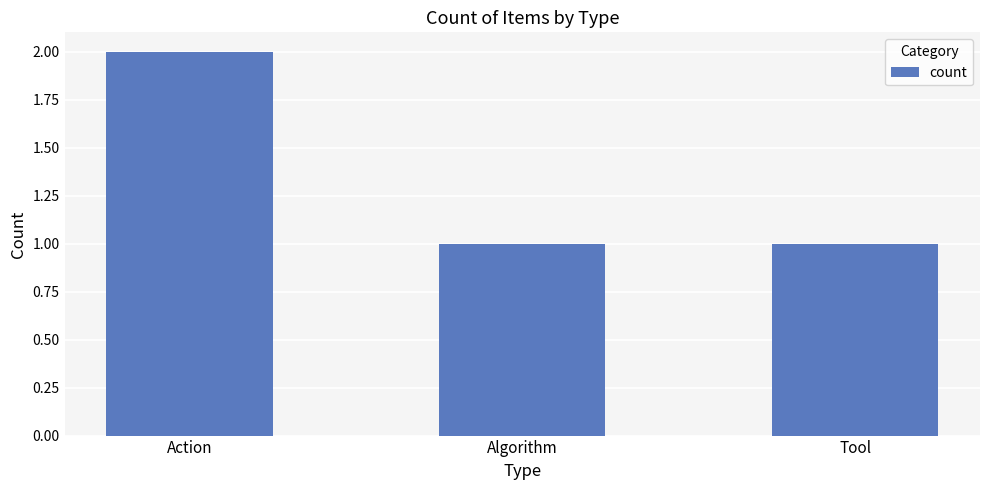

True or false: the data shows 1 at Algorithm.

True